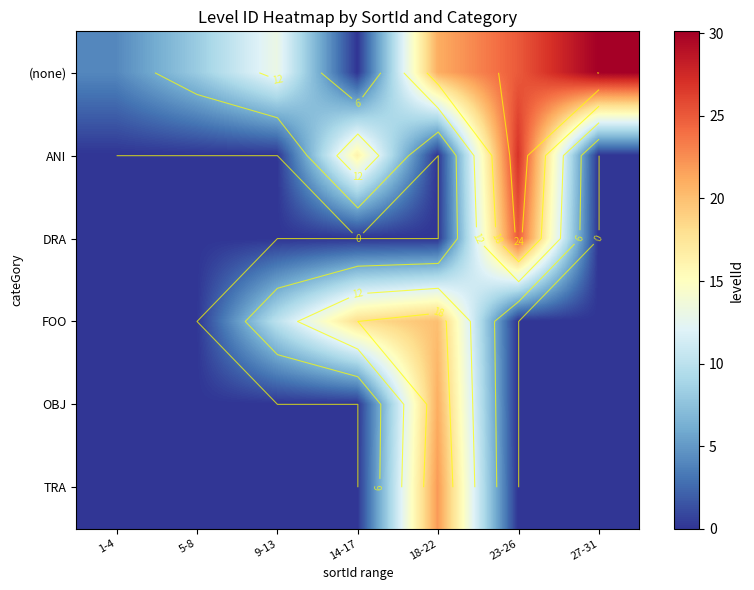

What is the sum of all DRA values?

25.0